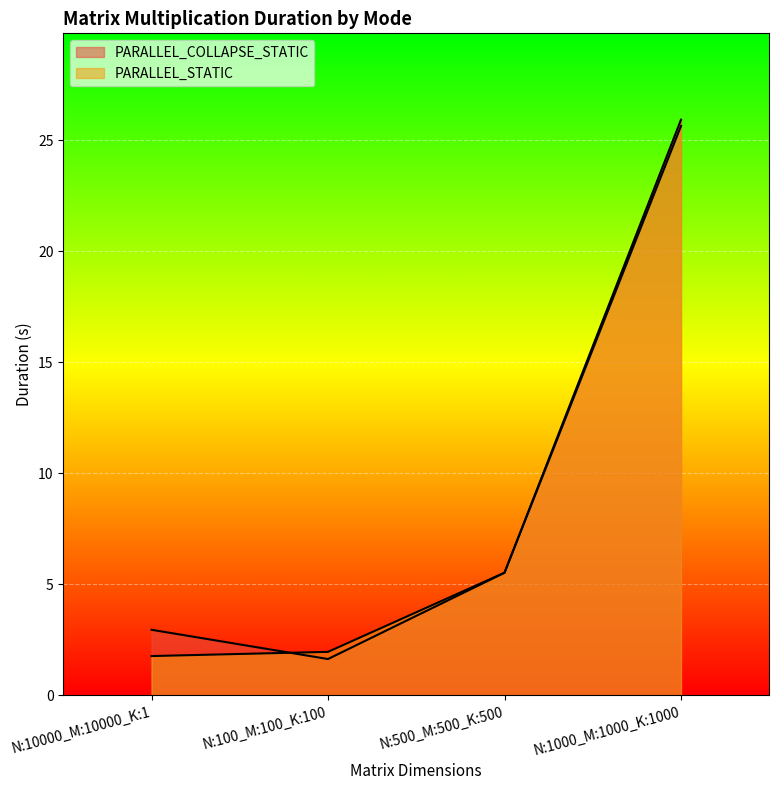

The PARALLEL_COLLAPSE_STATIC series shows 0.6 at N:100_M:100_K:100. True or false?

False